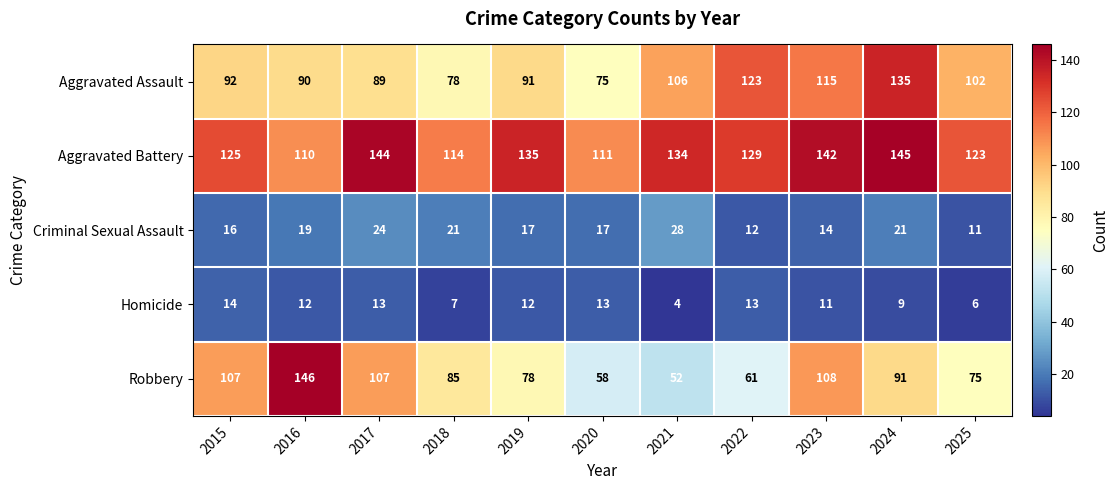

What is the difference between the maximum and minimum values in the Criminal Sexual Assault series?

17